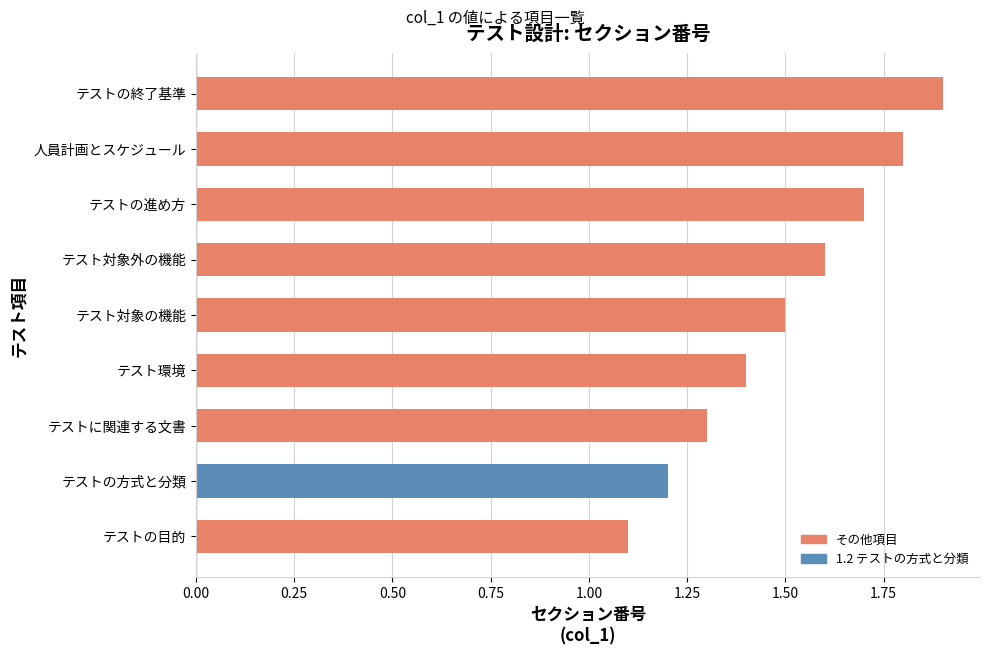

How many values are between 1 and 2?

9